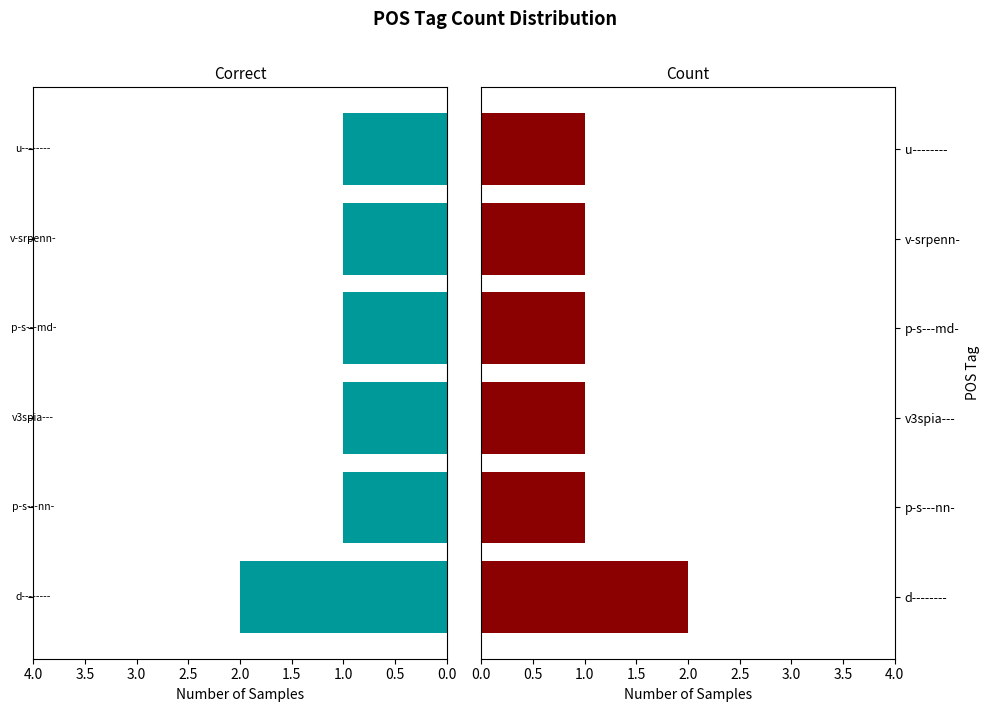

Which series has the largest range (max minus min)?

Correct